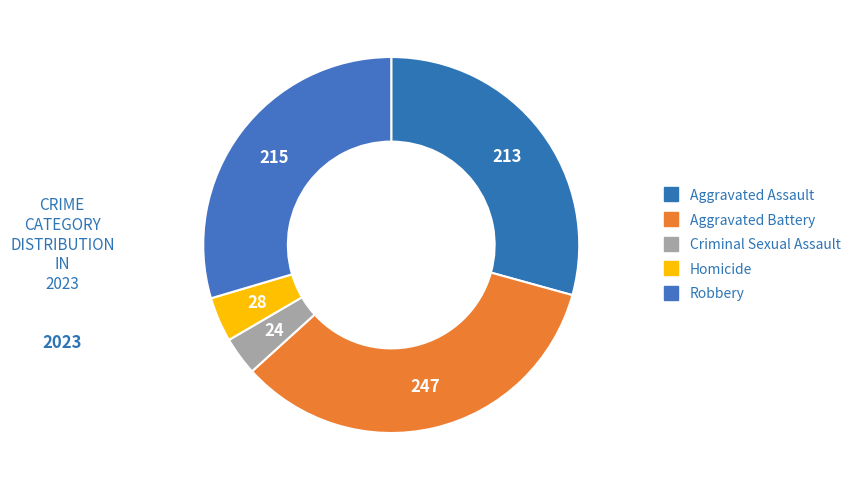

Between Homicide and Criminal Sexual Assault, which is larger?

Homicide